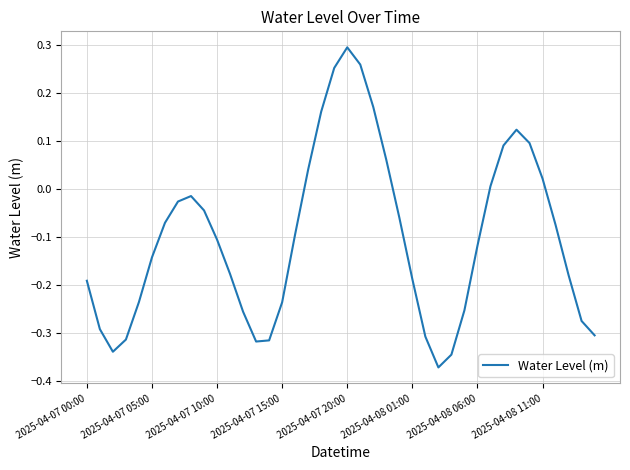

How many lines are shown in the chart?

1